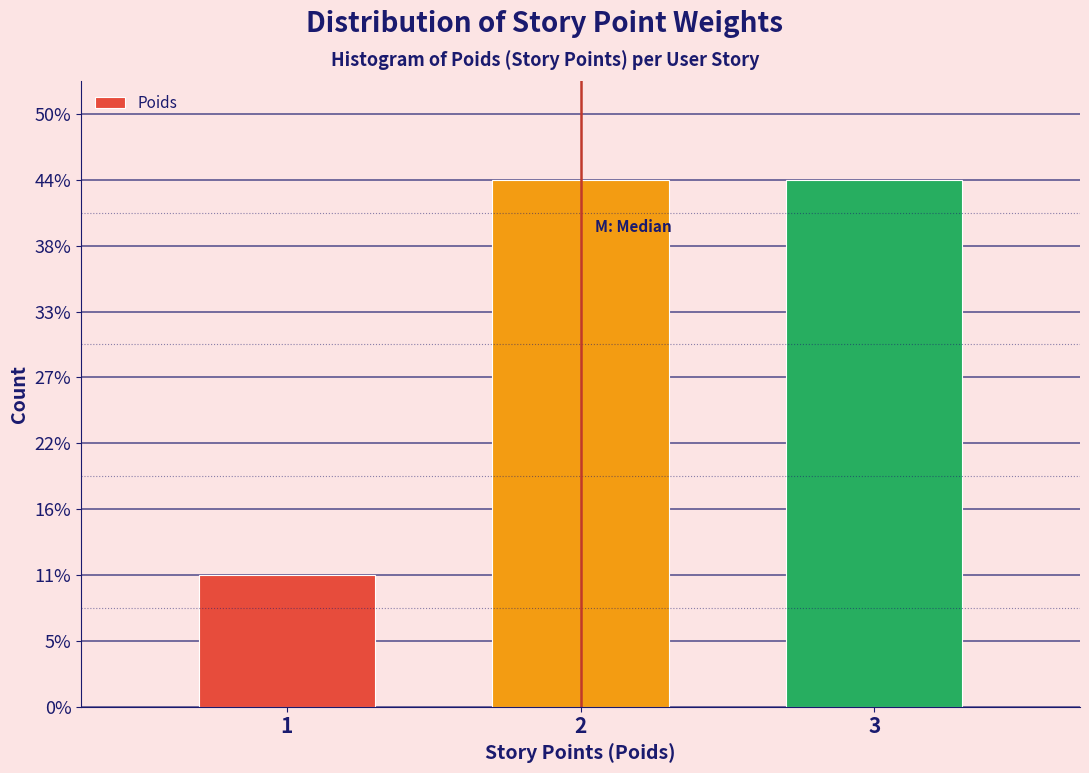

Are the bars horizontal?

No